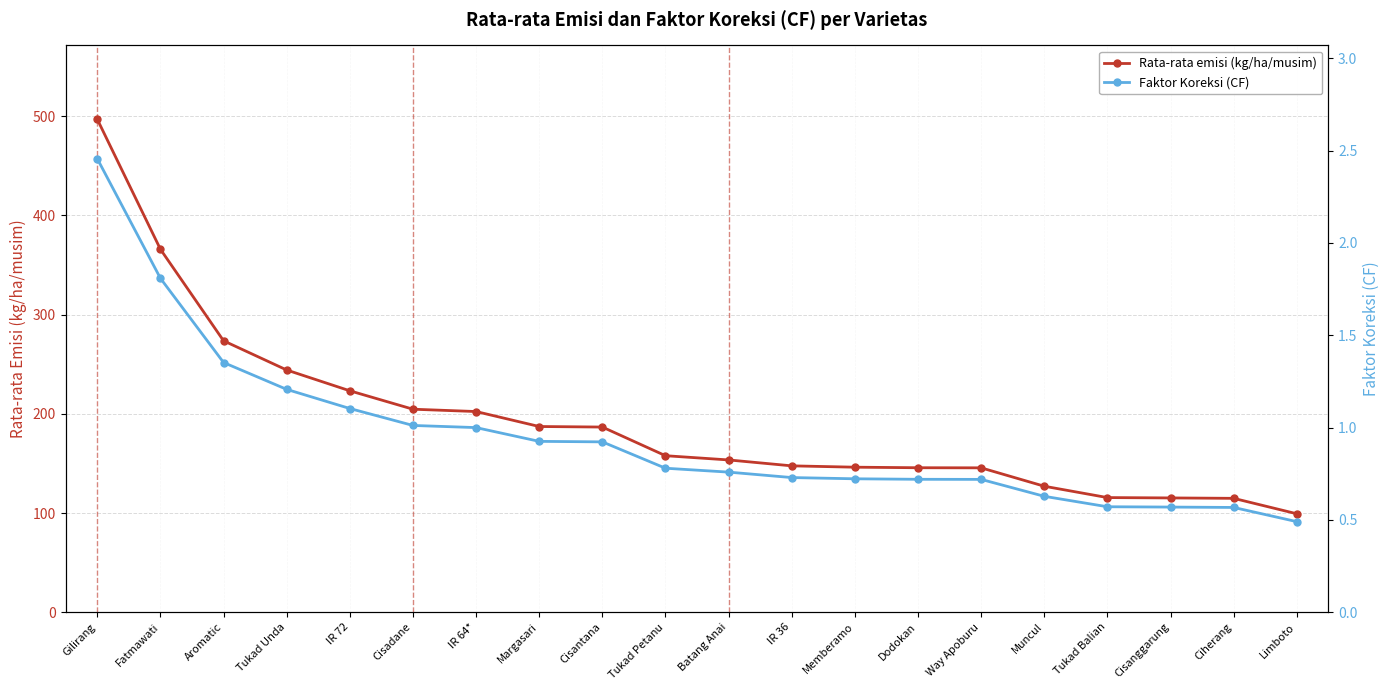

What is the label of the 13th point from the left?

Memberamo